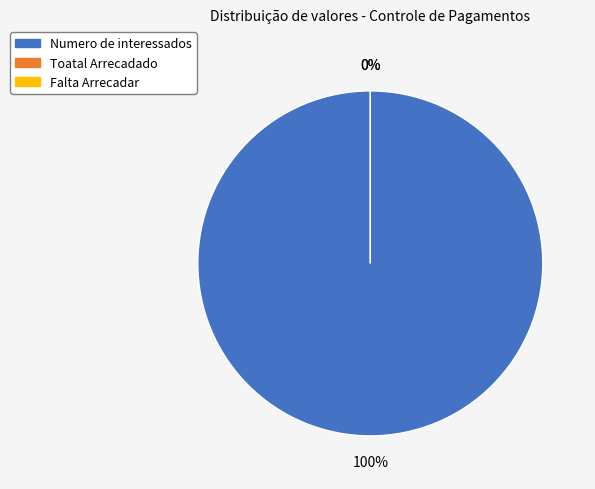

Count the number of slices in the pie.

3